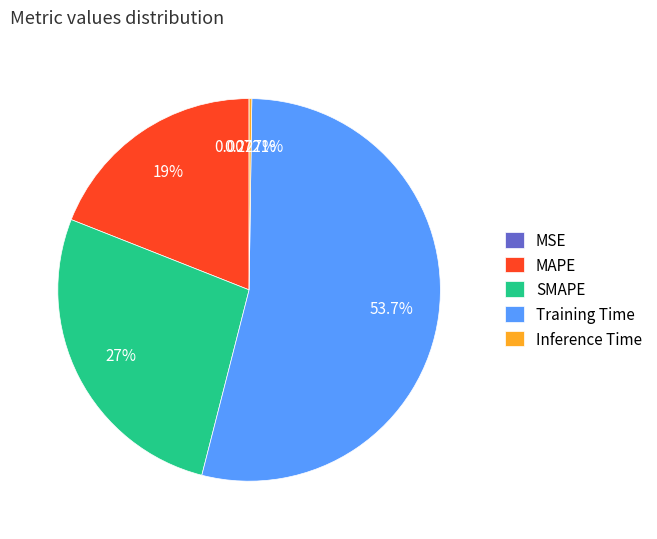

Combined, do SMAPE and MAPE account for over 50%?

No